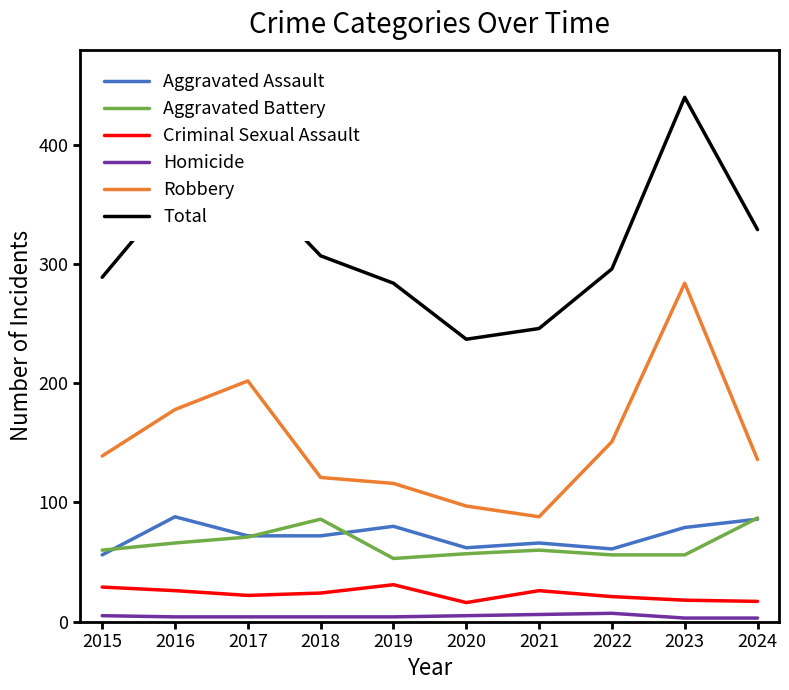

Which series changed the most between 2016 and 2022?

Total